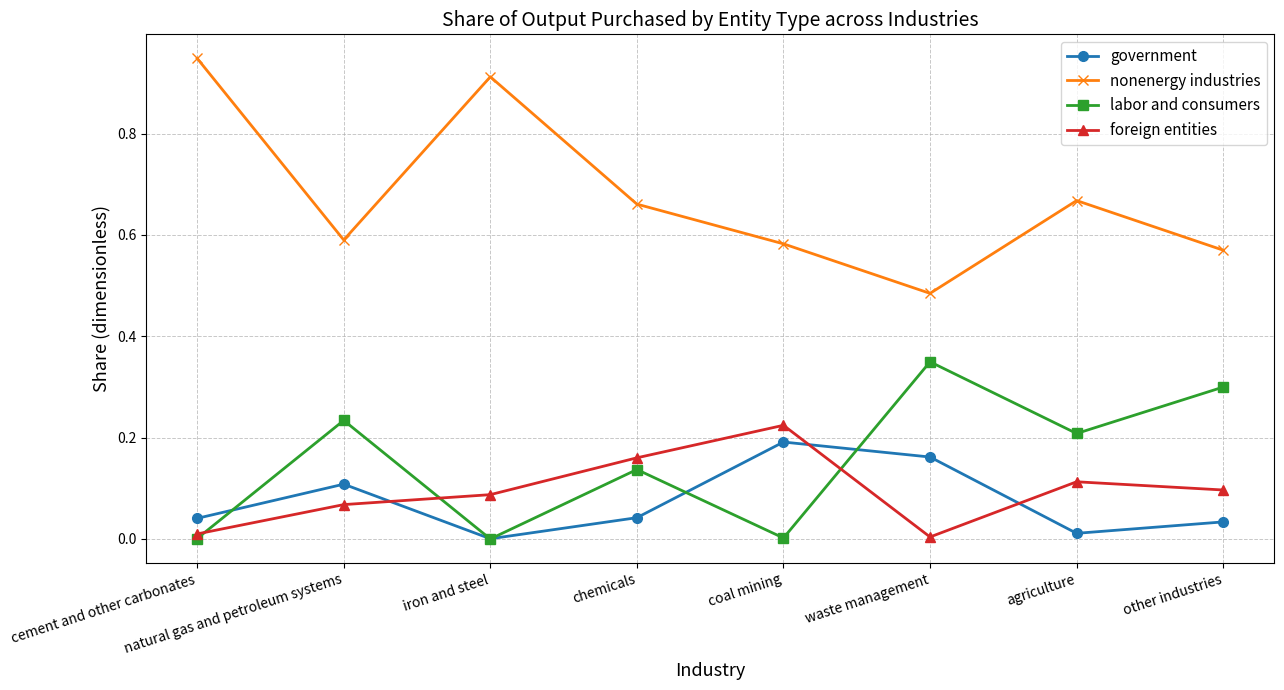

At which label does government reach its peak?

coal mining